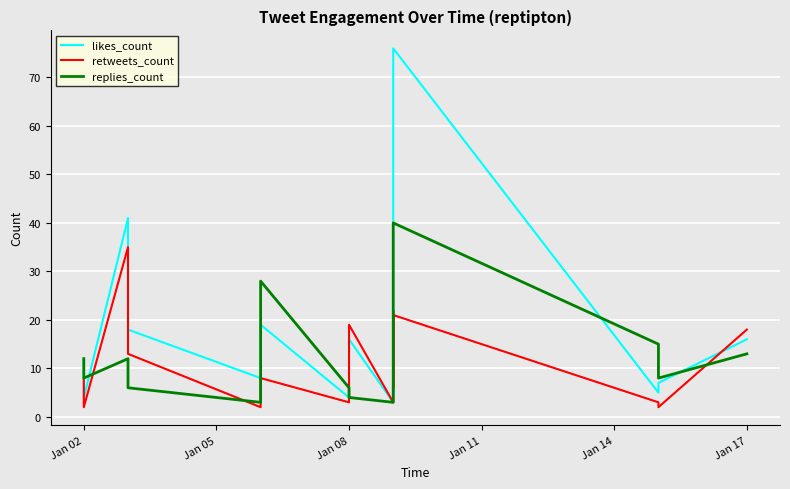

Which series has the widest spread of values?

likes_count